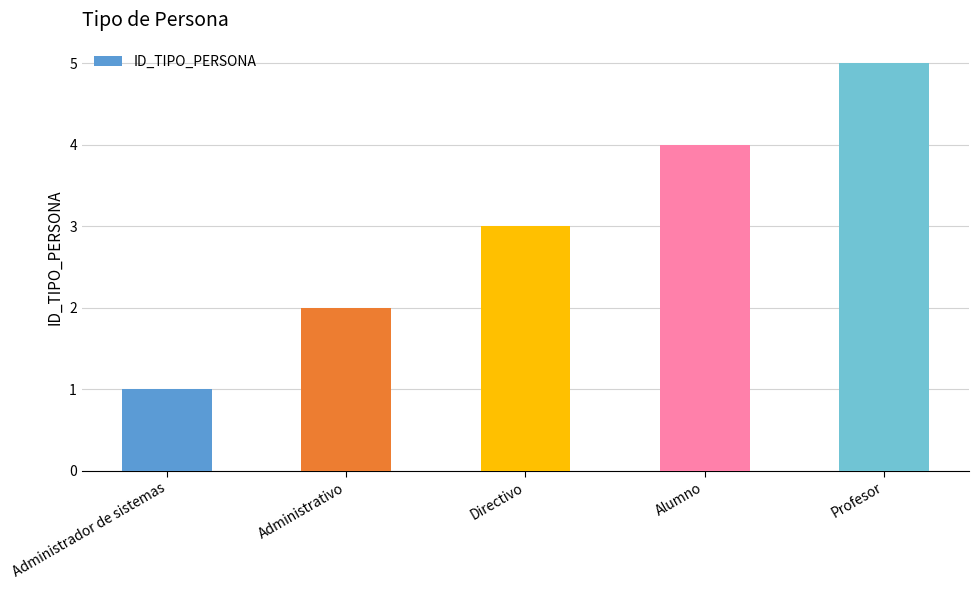

What is the sum of all values?

15